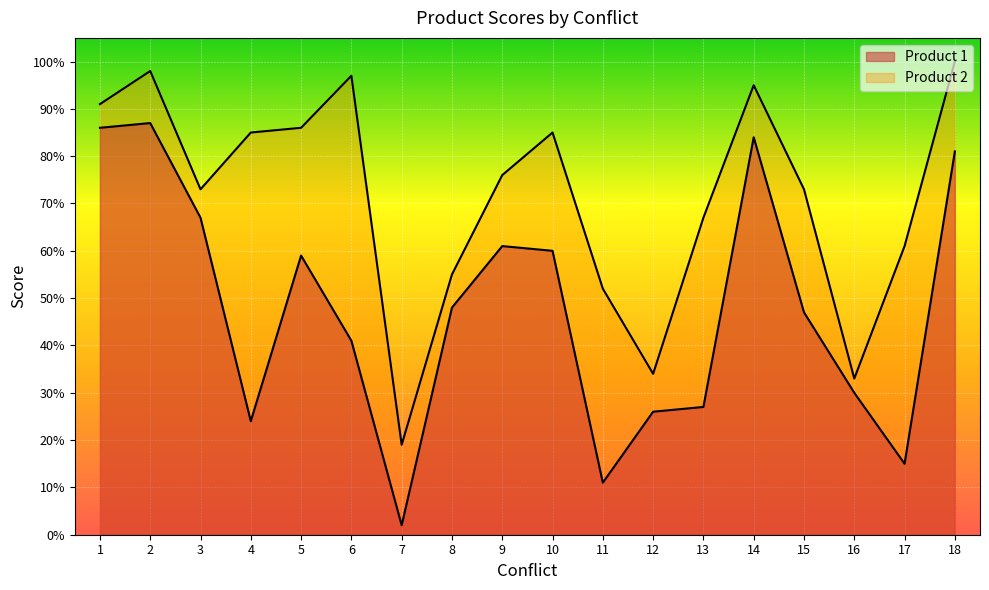

Rank the categories by Product 1 value from highest to lowest.

2, 1, 14, 18, 3, 9, 10, 5, 8, 15, 6, 16, 13, 12, 4, 17, 11, 7